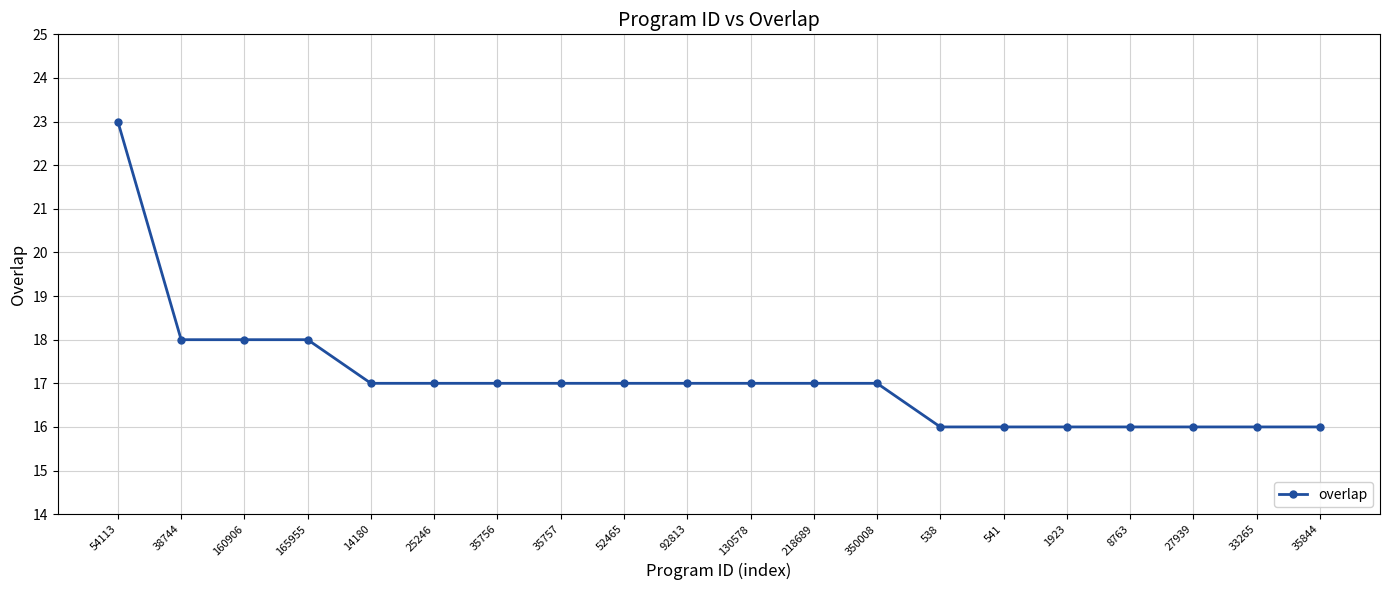

What is the label of the 5th point from the right?

1923